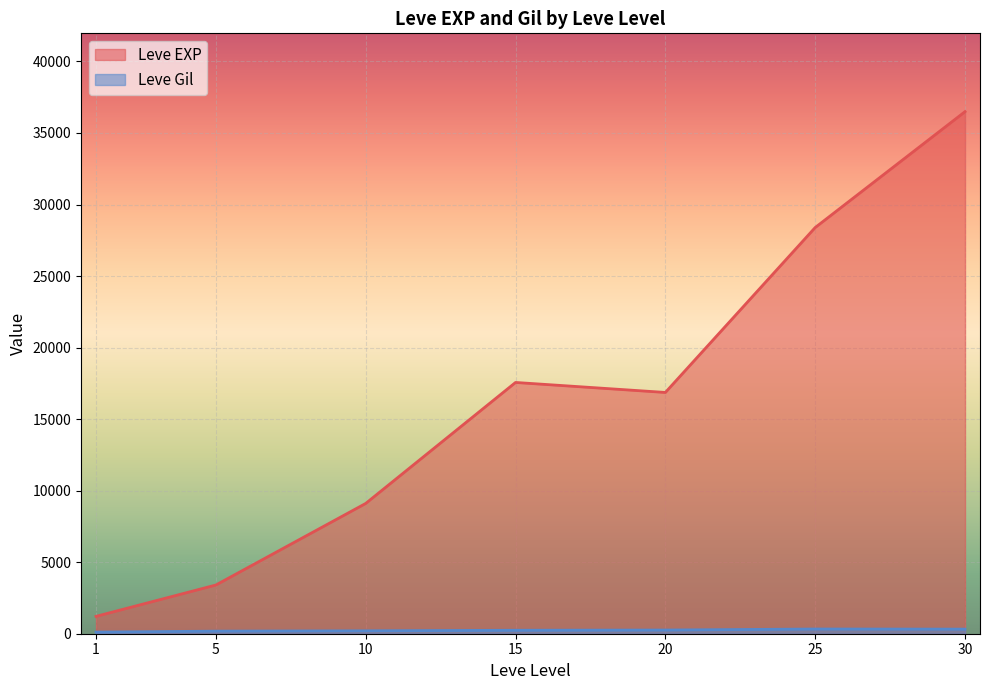

At which category is the sum across all series the highest?

30